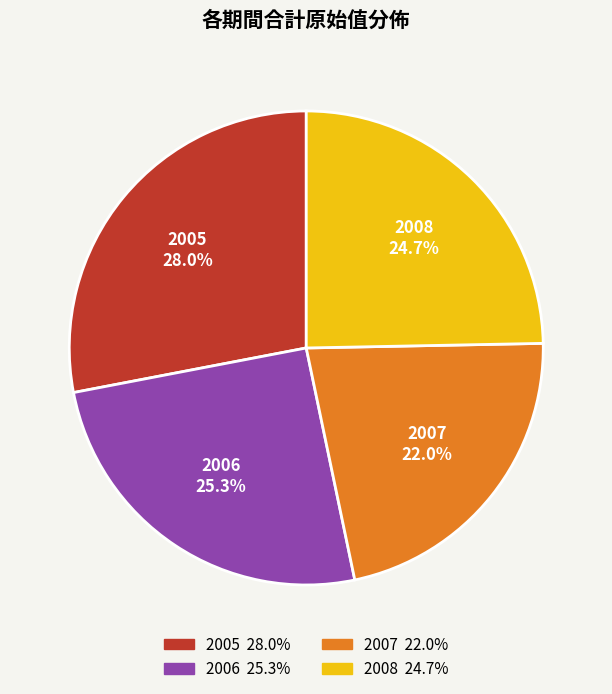

Approximately how many times larger is the value at 2006 compared to 2008?

1.0